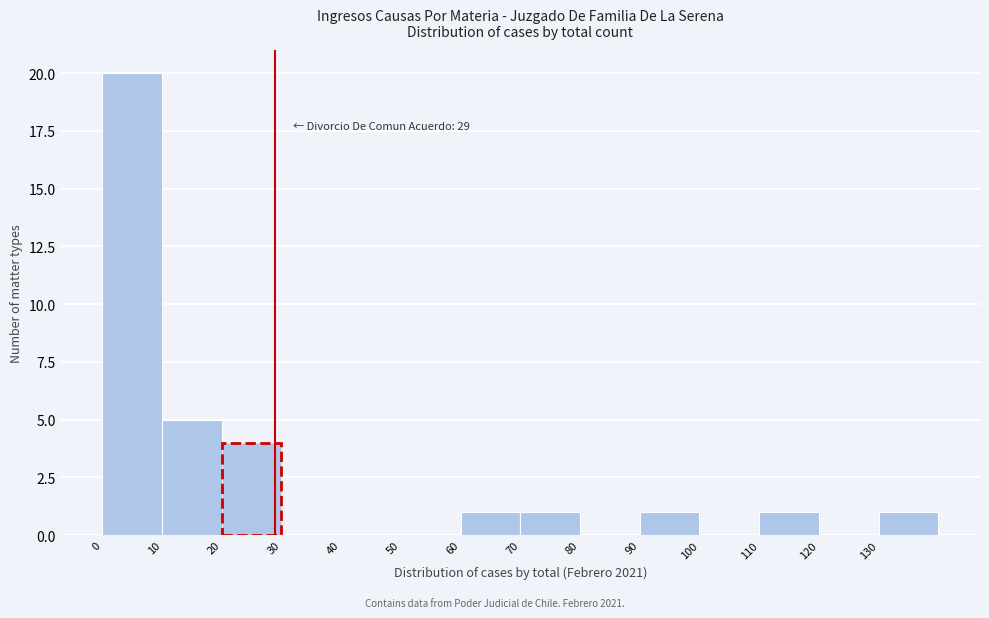

Over which range of the x-axis is the bar tallest?

0 to 10